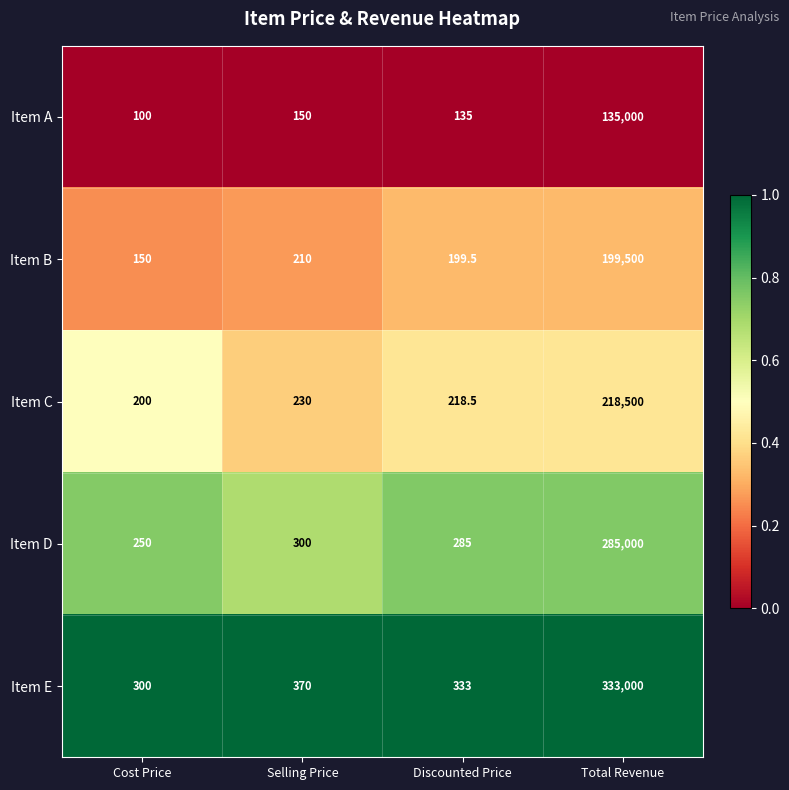

Between Cost Price and Discounted Price, which series saw the biggest shift?

Item B